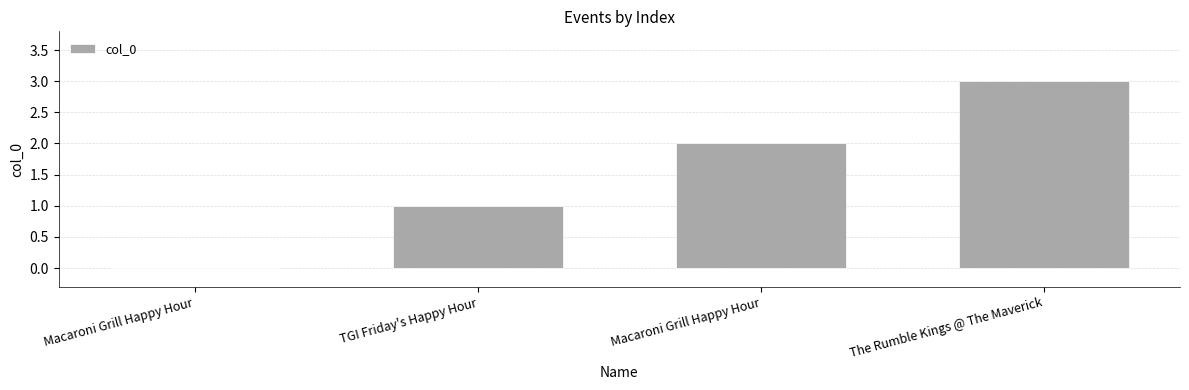

Reading right to left, transcribe all the data shown in this chart.

The Rumble Kings @ The Maverick=3	Macaroni Grill Happy Hour=2	TGI Friday's Happy Hour=1	Macaroni Grill Happy Hour=0